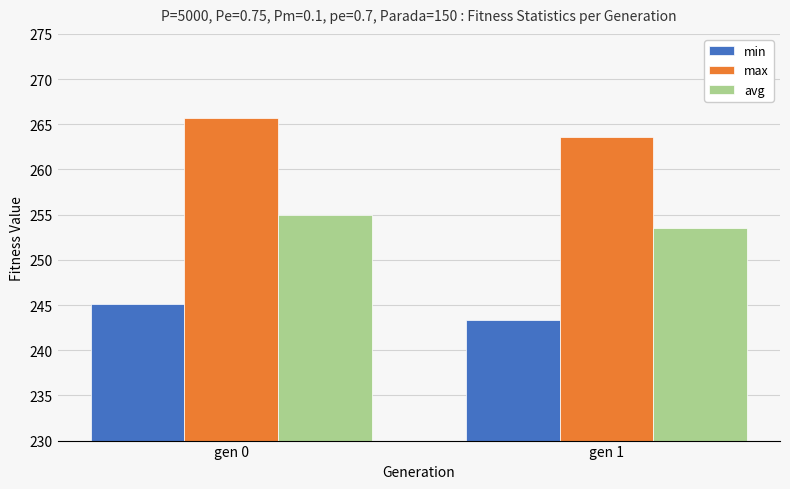

What is the approximate value of max at gen 0?

265.7